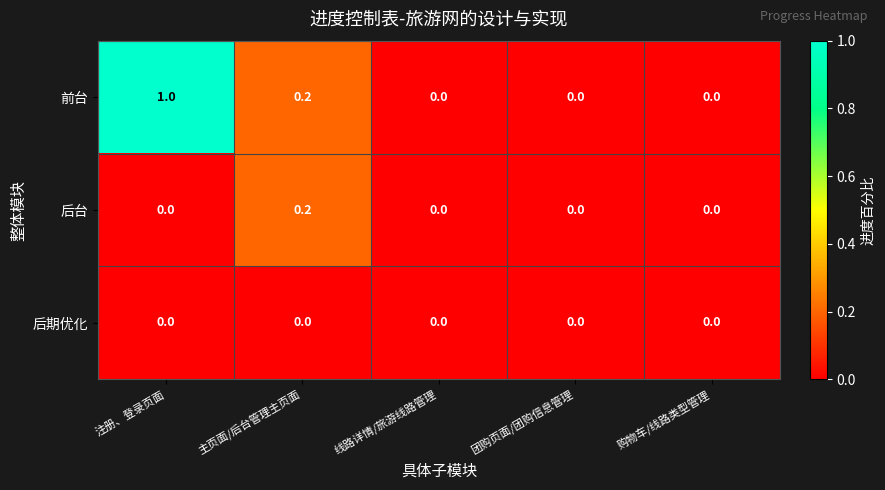

List the series in order of their overall mean, highest first.

前台, 后台, 后期优化